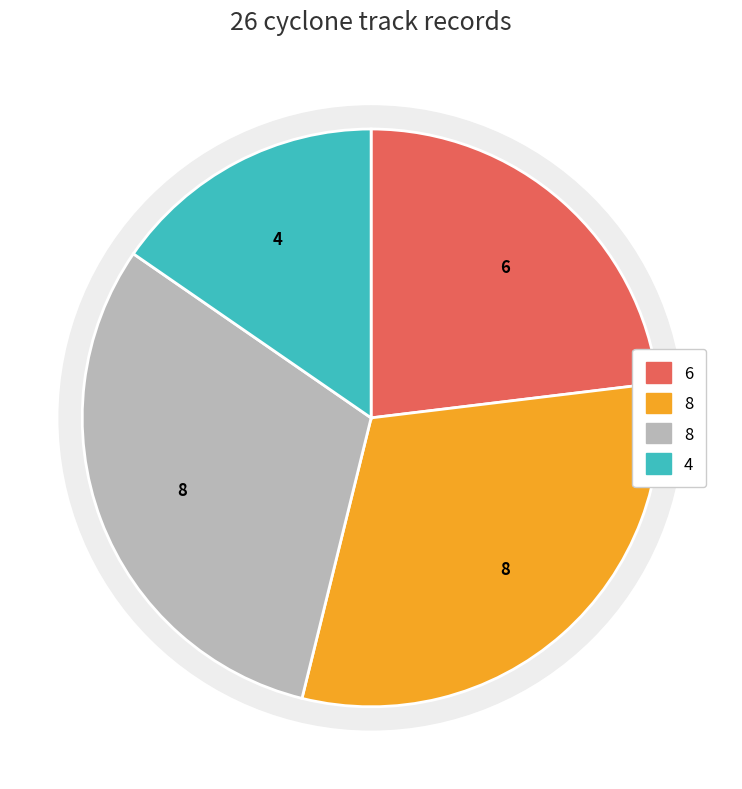

Is it true that Day 14 is 23% of the pie?

True